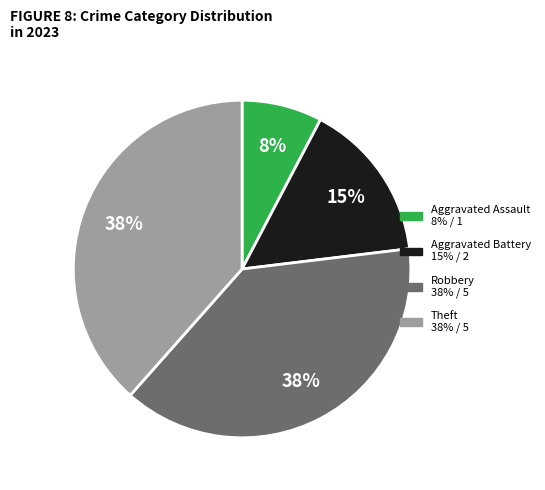

Count the number of slices in the pie.

4